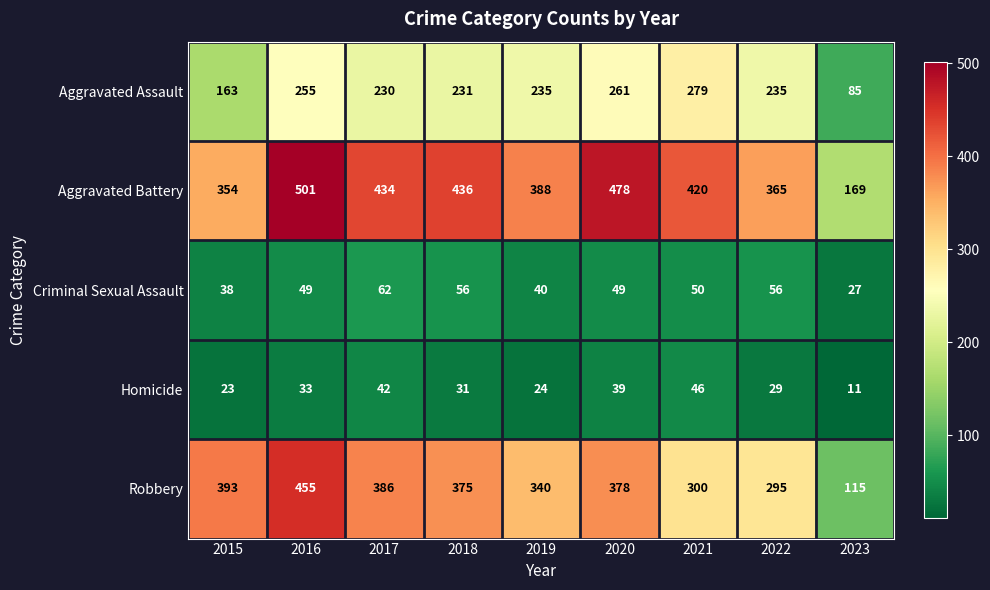

True or false: Aggravated Assault has a value of 235 at 2019.

True